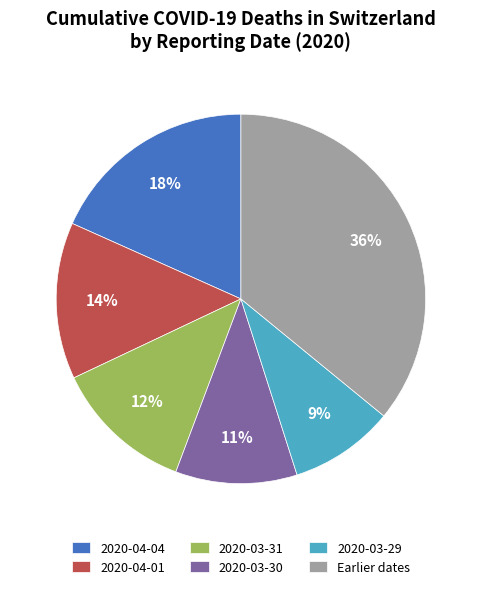

Which category has the smallest portion of the pie?

2020-03-29